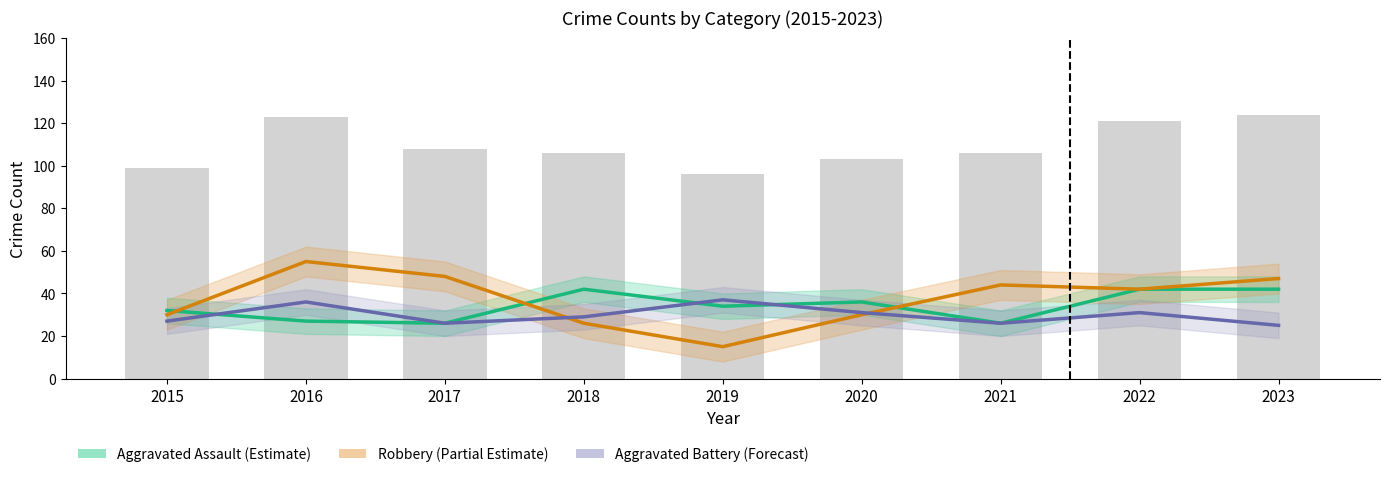

Rank the series at 2015 from highest to lowest value.

Total, Aggravated Assault (Estimate), Robbery (Partial Estimate), Aggravated Battery (Forecast)